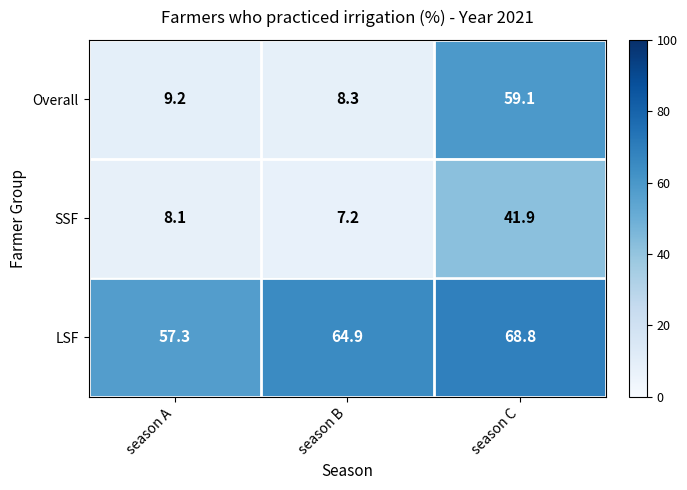

Between season A and season C, which series saw the biggest shift?

Overall